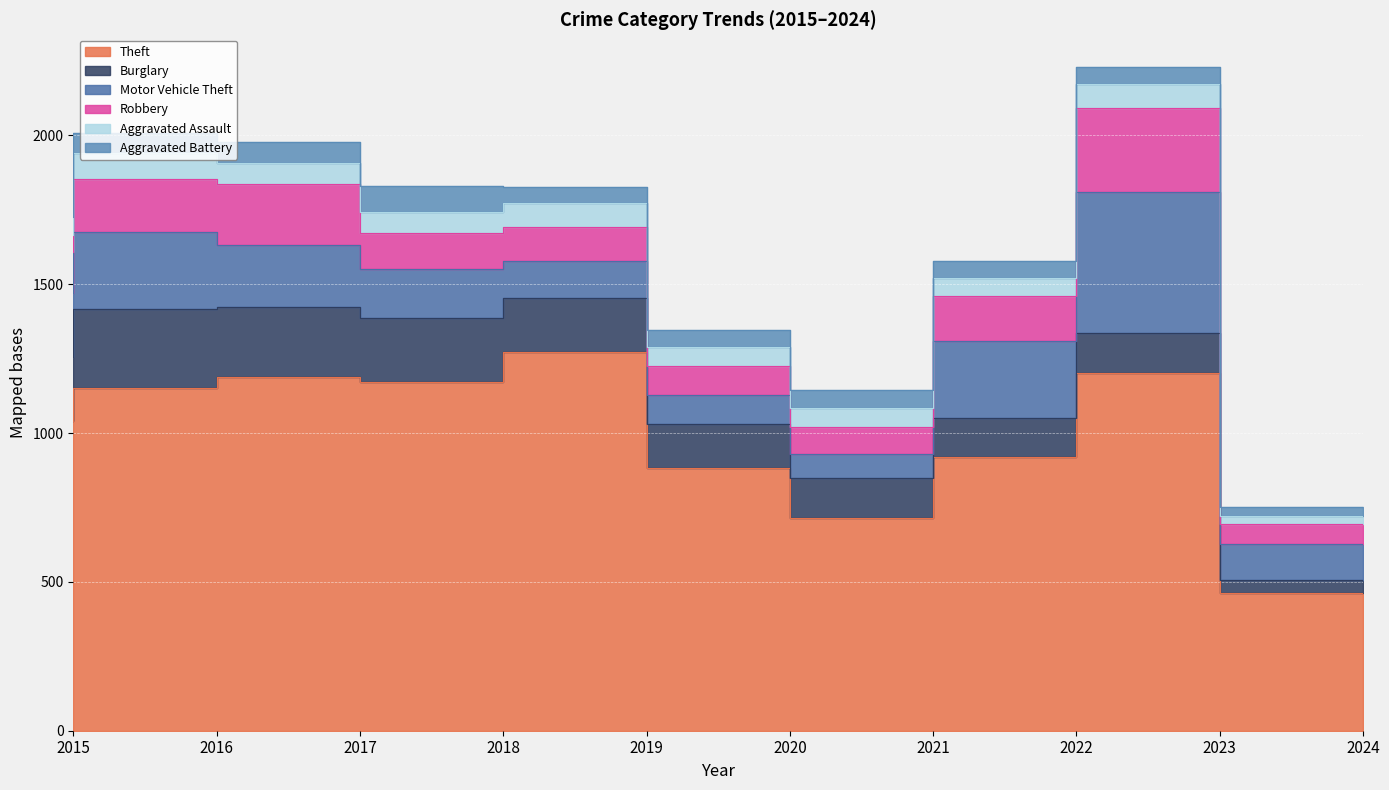

The Aggravated Battery series shows 98 at 2020. True or false?

False